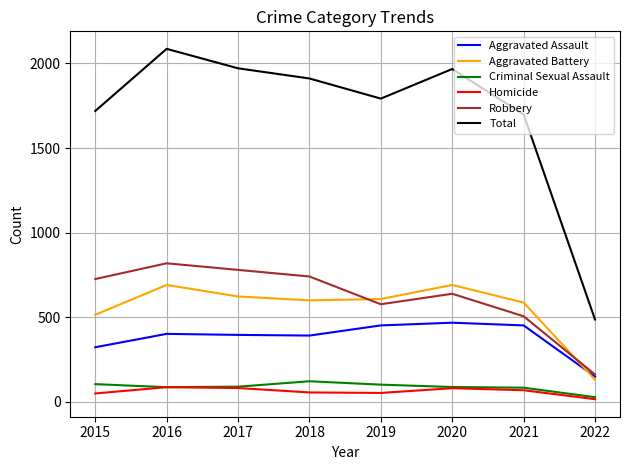

At how many categories does at least one series exceed 808?

7